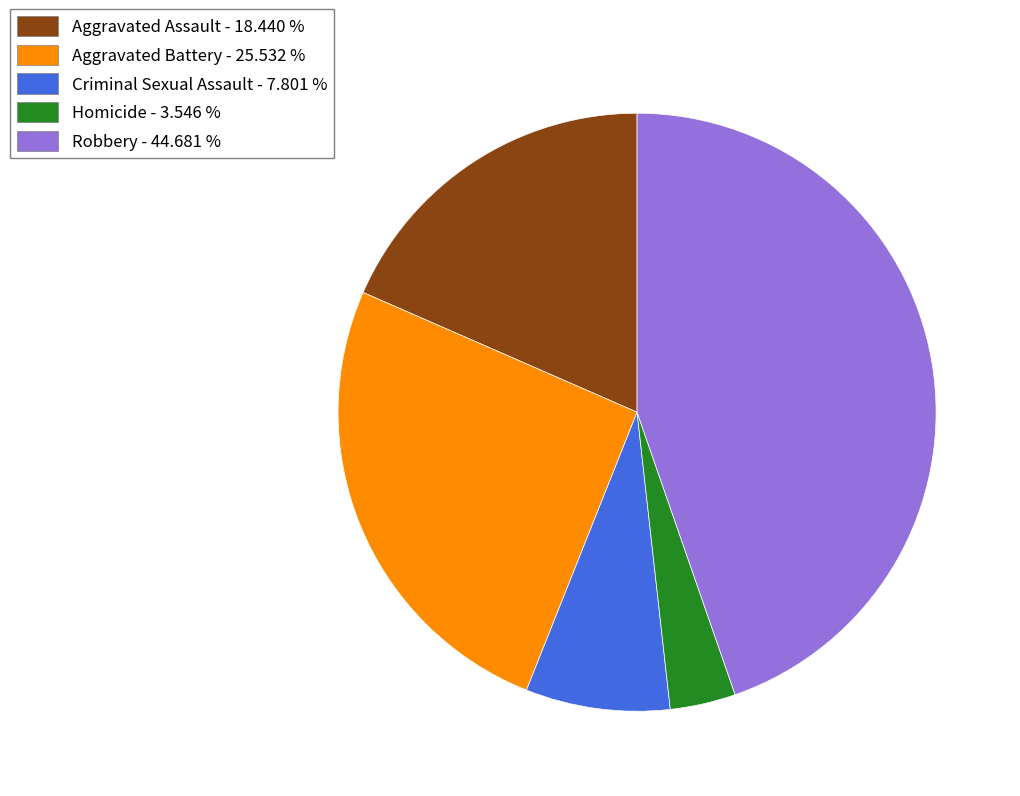

Count the number of slices in the pie.

5